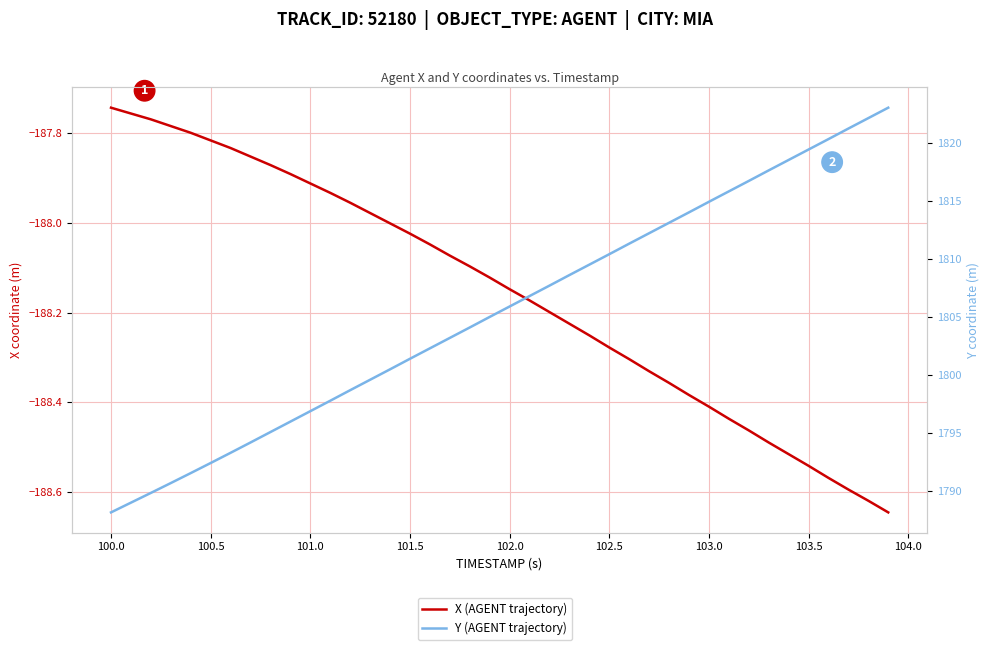

True or false: X (AGENT trajectory) and Y (AGENT trajectory) cross at least once.

False